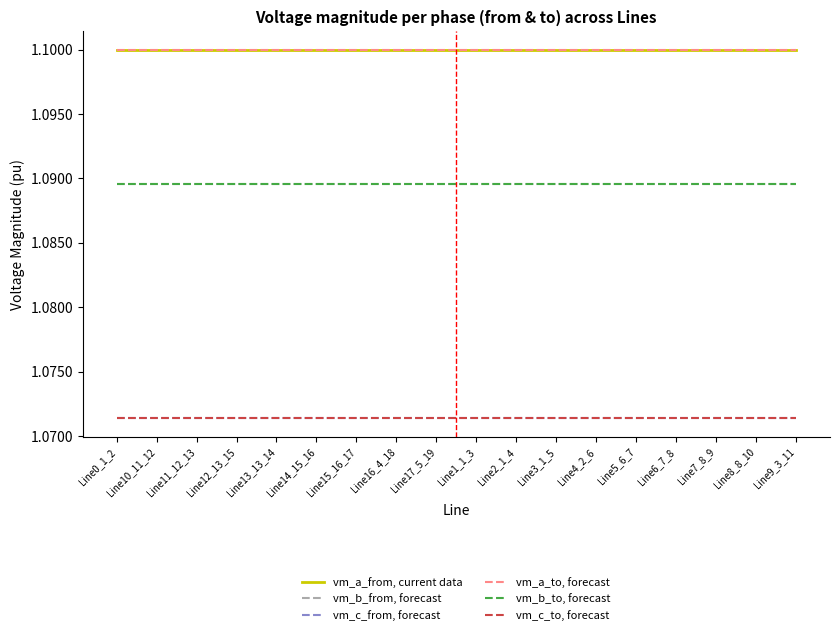

Rank the categories by vm_b_from, forecast value from highest to lowest.

Line0_1_2, Line1_1_3, Line2_1_4, Line3_1_5, Line16_4_18, Line17_5_19, Line4_2_6, Line9_3_11, Line5_6_7, Line10_11_12, Line6_7_8, Line7_8_9, Line8_8_10, Line11_12_13, Line12_13_15, Line13_13_14, Line14_15_16, Line15_16_17